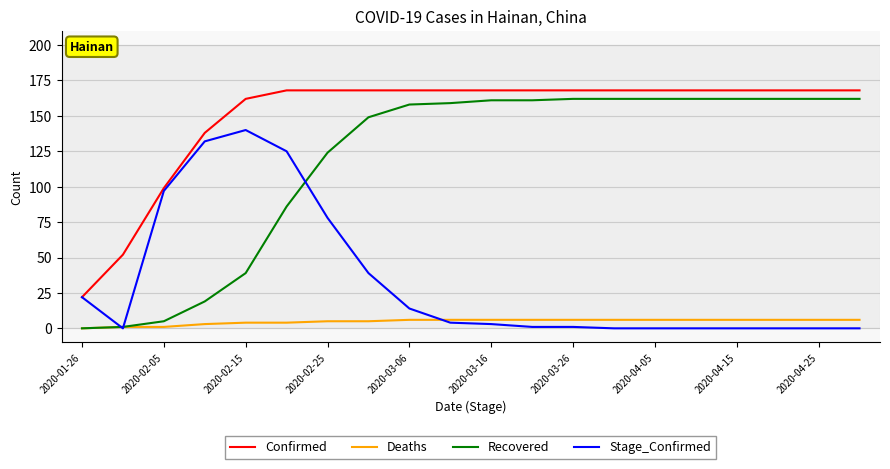

Rank the series by their average value, from highest to lowest.

Confirmed, Recovered, Stage_Confirmed, Deaths